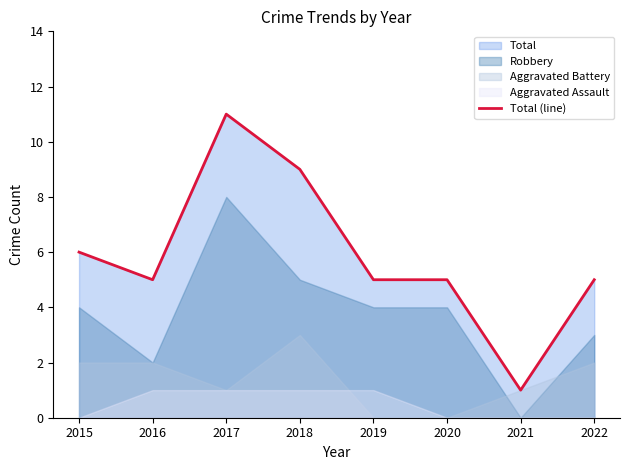

The value at 2021 is 1. True or false?

True